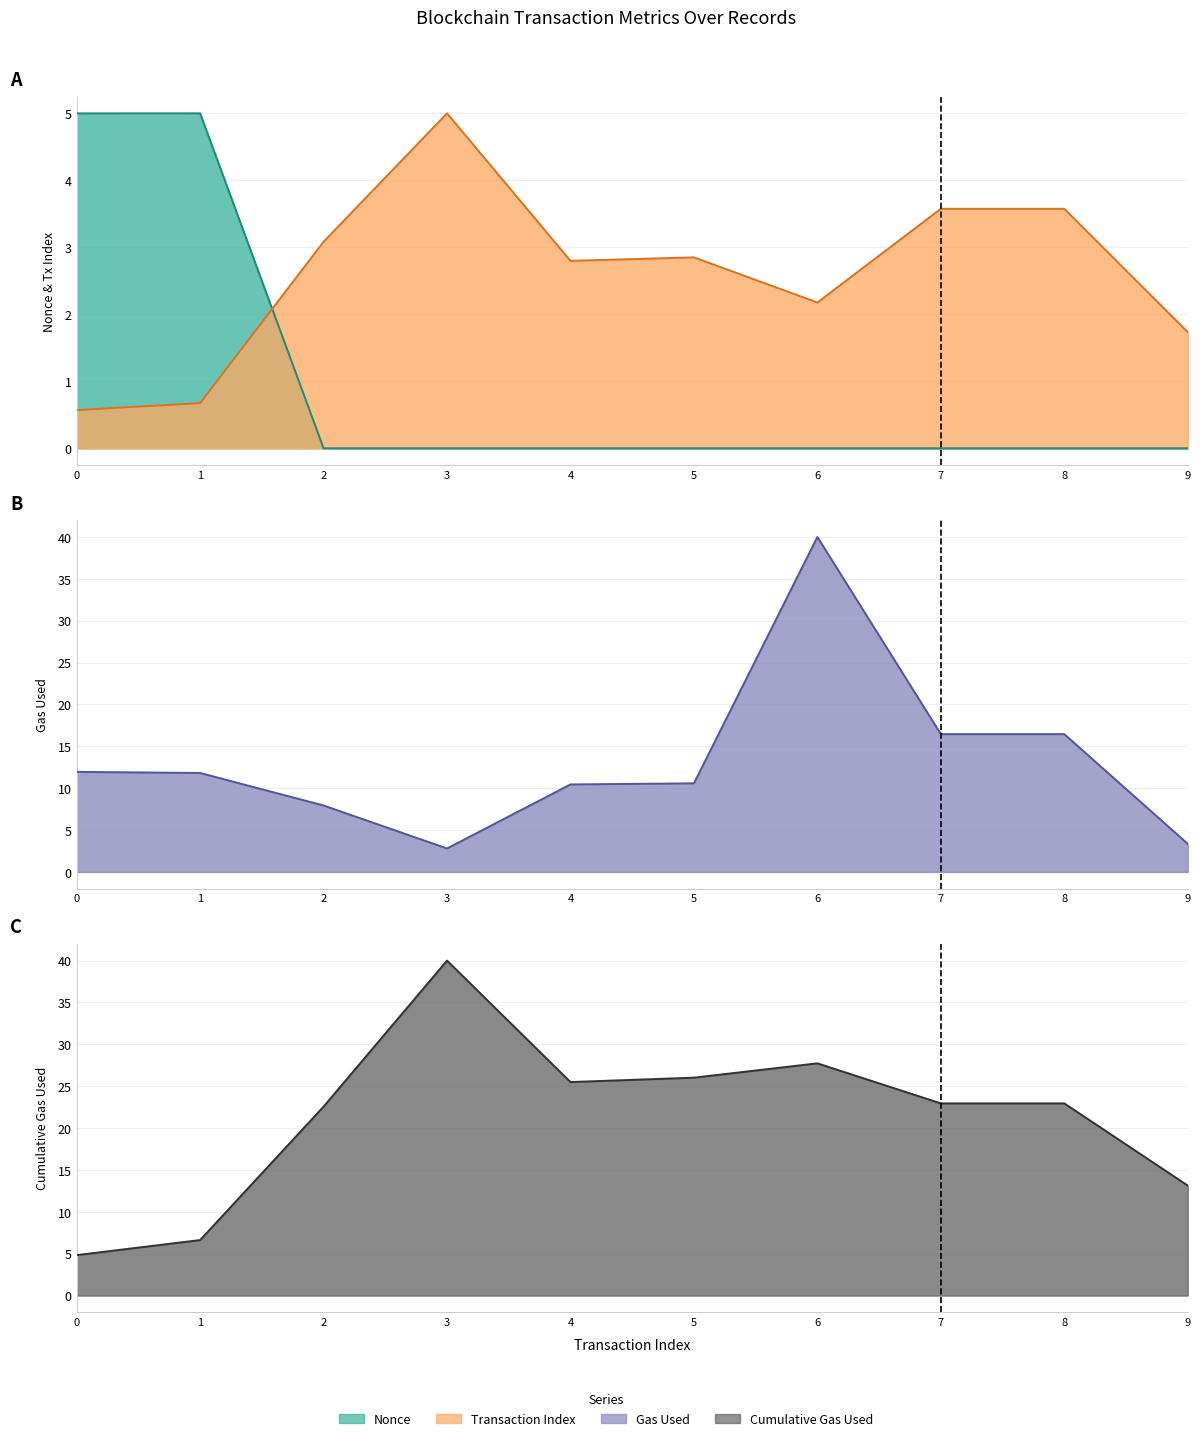

What is the difference between the highest and lowest values at 1?

11.1